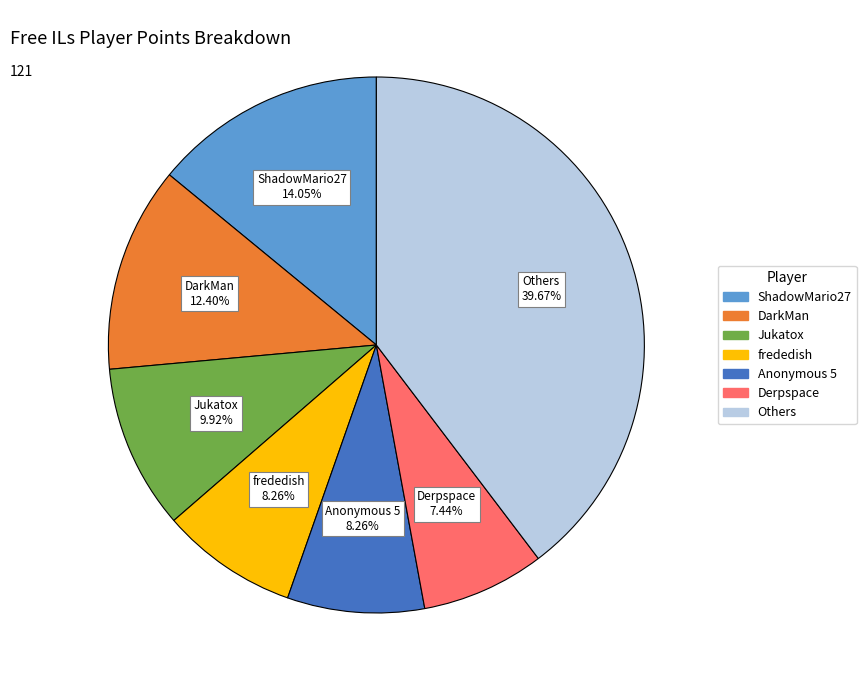

Is there a majority slice in this chart?

No